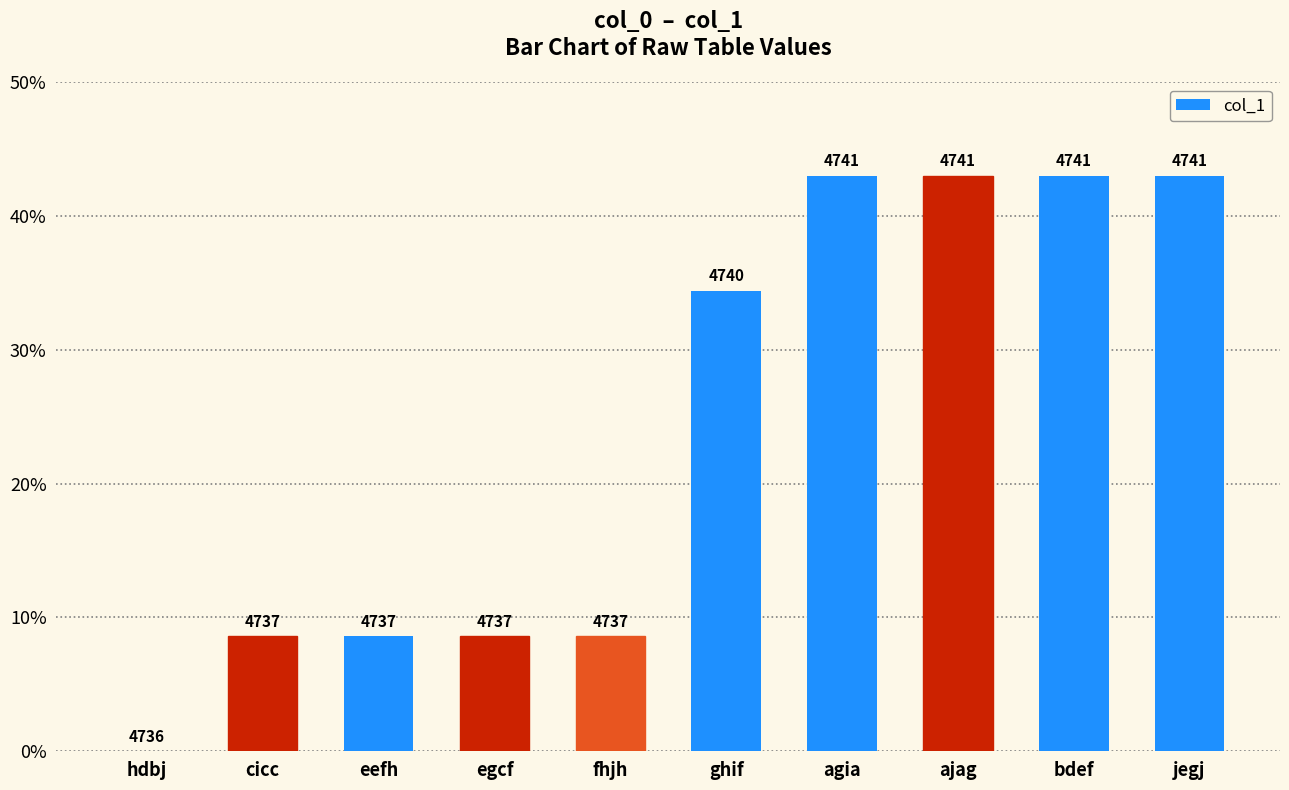

Reading left to right, list all the values displayed in this chart.

0.0	8.6	8.6	8.6	8.6	34.4	43.0	43.0	43.0	43.0